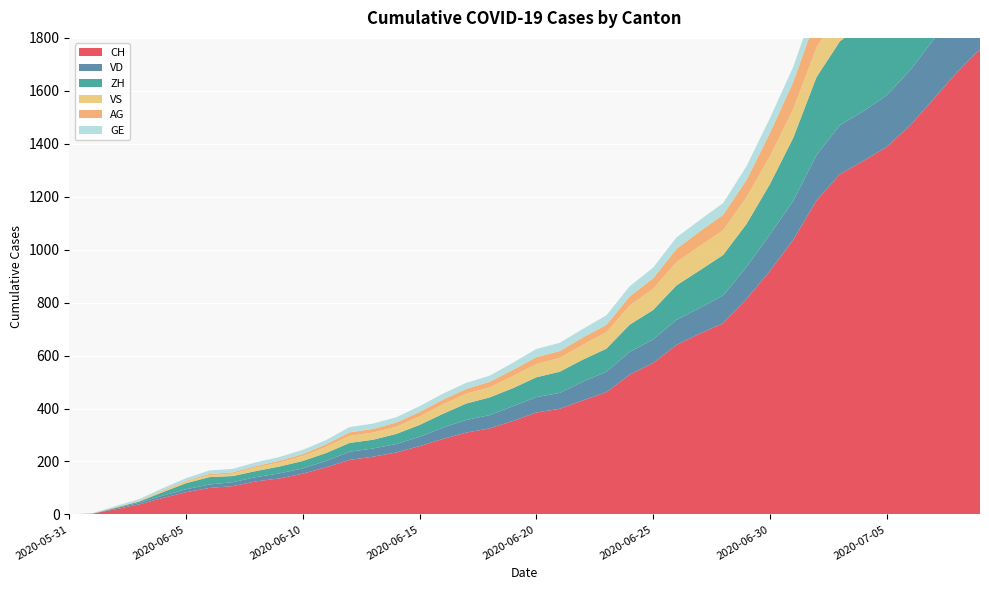

Reading left to right, transcribe all the data shown in this chart.

CH: 2020-05-31=0	2020-06-01=3	2020-06-02=20	2020-06-03=38	2020-06-04=62	2020-06-05=84	2020-06-06=100	2020-06-07=107	2020-06-08=125	2020-06-09=136	2020-06-10=154	2020-06-11=178	2020-06-12=206	2020-06-13=218	2020-06-14=234	2020-06-15=258	2020-06-16=285	2020-06-17=309	2020-06-18=325	2020-06-19=353	2020-06-20=385	2020-06-21=399	2020-06-22=431	2020-06-23=462	2020-06-24=528	2020-06-25=572	2020-06-26=640	2020-06-27=683	2020-06-28=722	2020-06-29=814	2020-06-30=919	2020-07-01=1037	2020-07-02=1186	2020-07-03=1285	2020-07-04=1335	2020-07-05=1388	2020-07-06=1469	2020-07-07=1568	2020-07-08=1669	2020-07-09=1758
VD: 2020-05-31=0	2020-06-01=0	2020-06-02=4	2020-06-03=6	2020-06-04=9	2020-06-05=11	2020-06-06=13	2020-06-07=15	2020-06-08=16	2020-06-09=19	2020-06-10=20	2020-06-11=24	2020-06-12=31	2020-06-13=31	2020-06-14=32	2020-06-15=35	2020-06-16=43	2020-06-17=48	2020-06-18=50	2020-06-19=56	2020-06-20=58	2020-06-21=60	2020-06-22=71	2020-06-23=77	2020-06-24=86	2020-06-25=89	2020-06-26=95	2020-06-27=97	2020-06-28=105	2020-06-29=121	2020-06-30=138	2020-07-01=147	2020-07-02=172	2020-07-03=185	2020-07-04=188	2020-07-05=195	2020-07-06=208	2020-07-07=224	2020-07-08=240	2020-07-09=252
ZH: 2020-05-31=0	2020-06-01=0	2020-06-02=2	2020-06-03=5	2020-06-04=13	2020-06-05=23	2020-06-06=28	2020-06-07=23	2020-06-08=23	2020-06-09=26	2020-06-10=28	2020-06-11=30	2020-06-12=33	2020-06-13=33	2020-06-14=38	2020-06-15=45	2020-06-16=52	2020-06-17=62	2020-06-18=67	2020-06-19=68	2020-06-20=75	2020-06-21=80	2020-06-22=83	2020-06-23=87	2020-06-24=103	2020-06-25=111	2020-06-26=130	2020-06-27=142	2020-06-28=153	2020-06-29=162	2020-06-30=190	2020-07-01=238	2020-07-02=294	2020-07-03=317	2020-07-04=330	2020-07-05=338	2020-07-06=357	2020-07-07=382	2020-07-08=405	2020-07-09=424
VS: 2020-05-31=0	2020-06-01=1	2020-06-02=2	2020-06-03=2	2020-06-04=4	2020-06-05=6	2020-06-06=7	2020-06-07=9	2020-06-08=14	2020-06-09=15	2020-06-10=19	2020-06-11=23	2020-06-12=27	2020-06-13=27	2020-06-14=27	2020-06-15=32	2020-06-16=36	2020-06-17=37	2020-06-18=38	2020-06-19=46	2020-06-20=50	2020-06-21=52	2020-06-22=56	2020-06-23=62	2020-06-24=72	2020-06-25=80	2020-06-26=88	2020-06-27=92	2020-06-28=93	2020-06-29=101	2020-06-30=105	2020-07-01=108	2020-07-02=112	2020-07-03=116	2020-07-04=118	2020-07-05=120	2020-07-06=123	2020-07-07=126	2020-07-08=126	2020-07-09=128
AG: 2020-05-31=0	2020-06-01=0	2020-06-02=0	2020-06-03=1	2020-06-04=3	2020-06-05=3	2020-06-06=5	2020-06-07=5	2020-06-08=5	2020-06-09=7	2020-06-10=7	2020-06-11=10	2020-06-12=13	2020-06-13=14	2020-06-14=16	2020-06-15=17	2020-06-16=18	2020-06-17=18	2020-06-18=21	2020-06-19=23	2020-06-20=26	2020-06-21=26	2020-06-22=28	2020-06-23=28	2020-06-24=35	2020-06-25=40	2020-06-26=50	2020-06-27=55	2020-06-28=59	2020-06-29=65	2020-06-30=88	2020-07-01=103	2020-07-02=116	2020-07-03=120	2020-07-04=123	2020-07-05=125	2020-07-06=132	2020-07-07=140	2020-07-08=147	2020-07-09=153
GE: 2020-05-31=0	2020-06-01=1	2020-06-02=4	2020-06-03=6	2020-06-04=8	2020-06-05=10	2020-06-06=13	2020-06-07=13	2020-06-08=14	2020-06-09=14	2020-06-10=16	2020-06-11=16	2020-06-12=20	2020-06-13=20	2020-06-14=20	2020-06-15=22	2020-06-16=22	2020-06-17=23	2020-06-18=23	2020-06-19=27	2020-06-20=31	2020-06-21=31	2020-06-22=32	2020-06-23=36	2020-06-24=38	2020-06-25=40	2020-06-26=43	2020-06-27=43	2020-06-28=44	2020-06-29=52	2020-06-30=56	2020-07-01=57	2020-07-02=62	2020-07-03=64	2020-07-04=67	2020-07-05=69	2020-07-06=76	2020-07-07=80	2020-07-08=84	2020-07-09=92